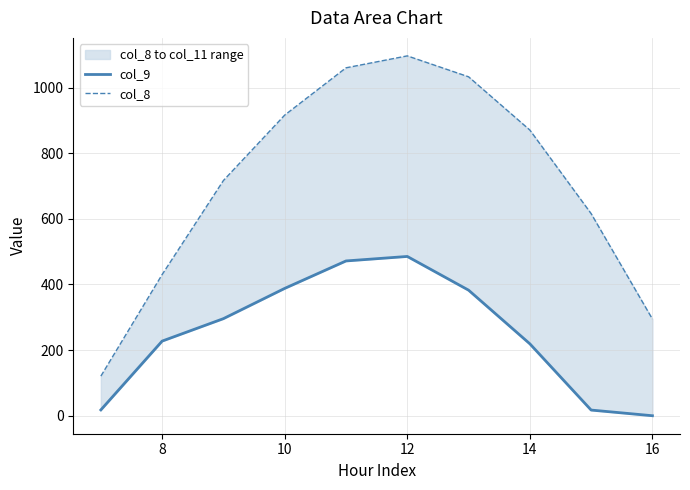

Between 14 and 7, which is larger?

14